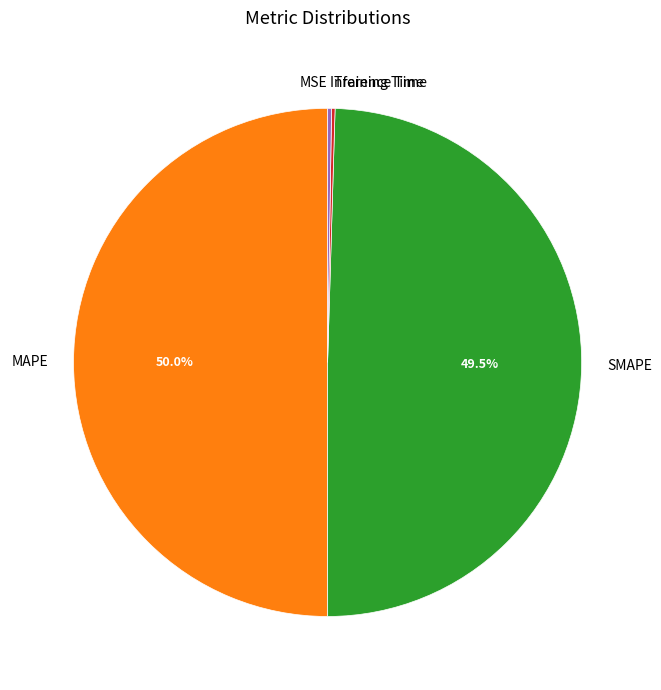

To the nearest percent, what percentage of the pie is MAPE?

50%